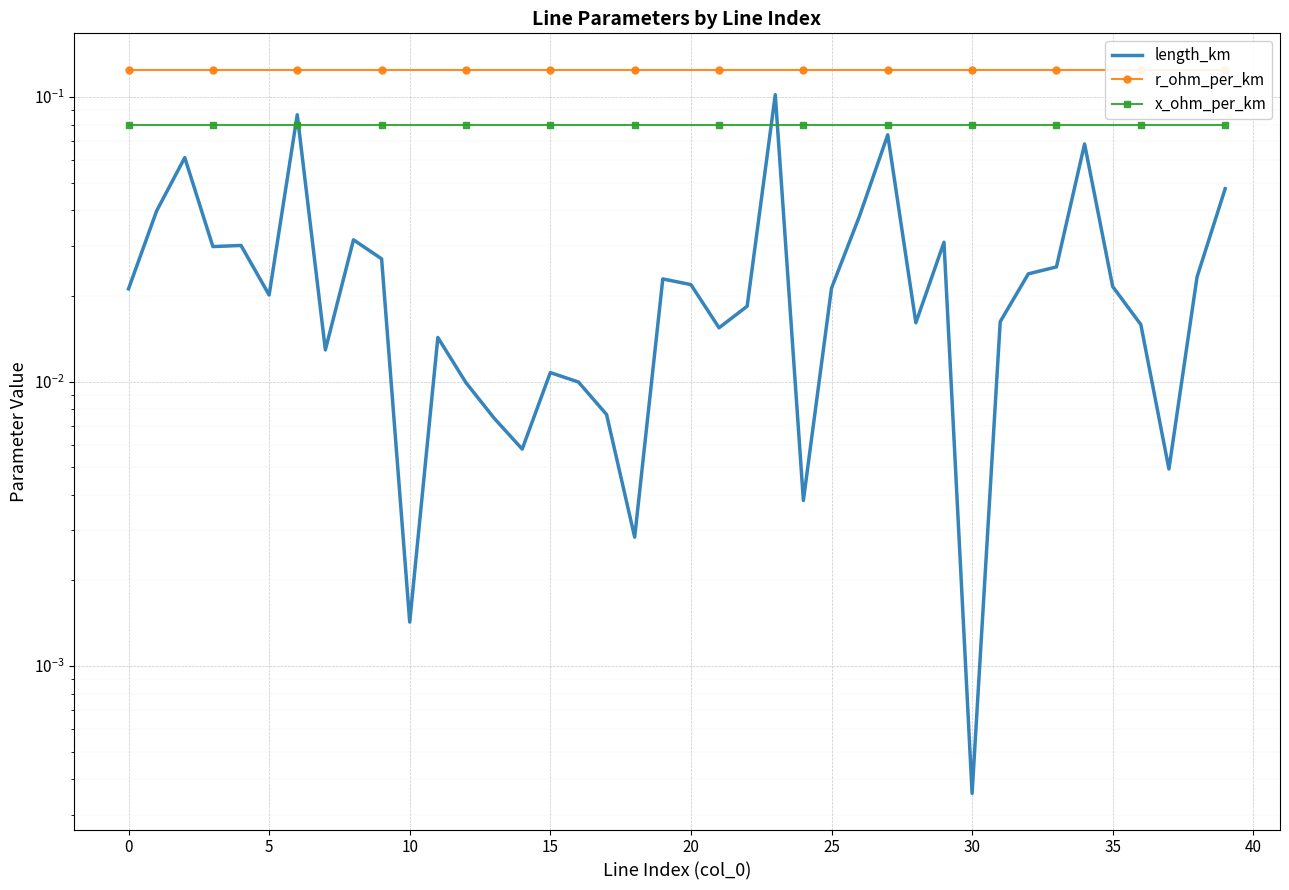

At 37, list the series in order from smallest to largest.

length_km, x_ohm_per_km, r_ohm_per_km